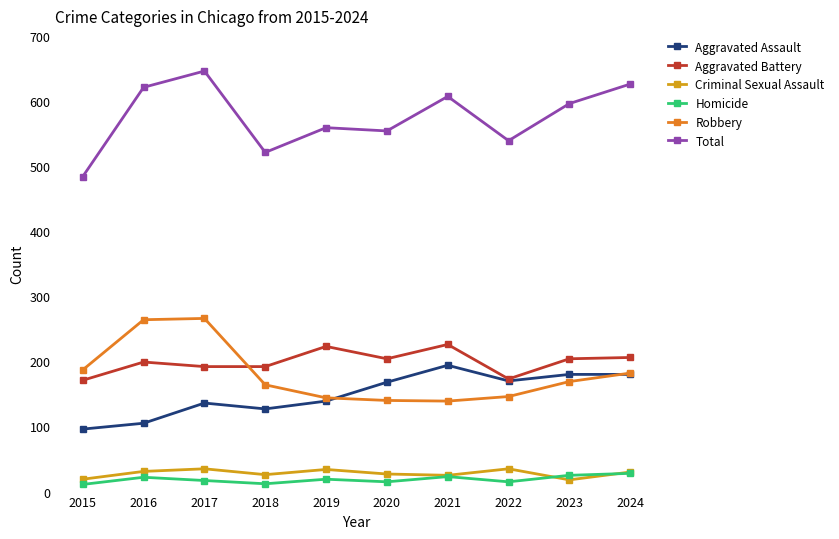

True or false: Criminal Sexual Assault has more than 1 interior local peaks.

True